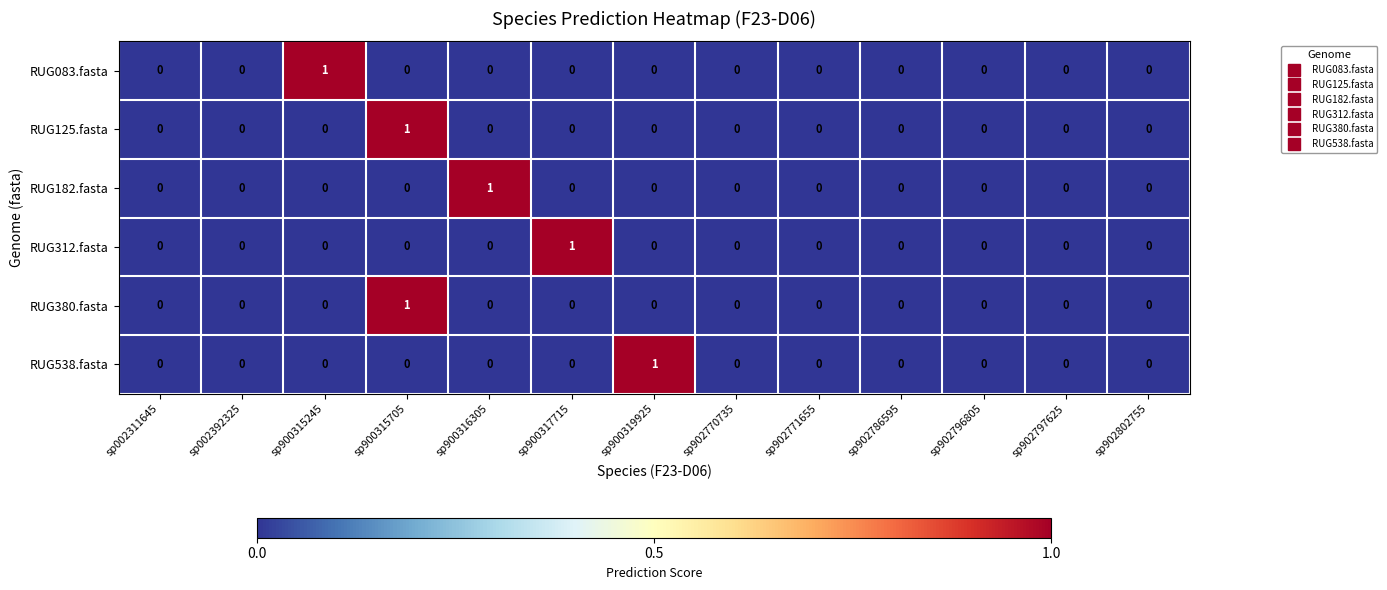

How many distinct data groups are displayed?

6